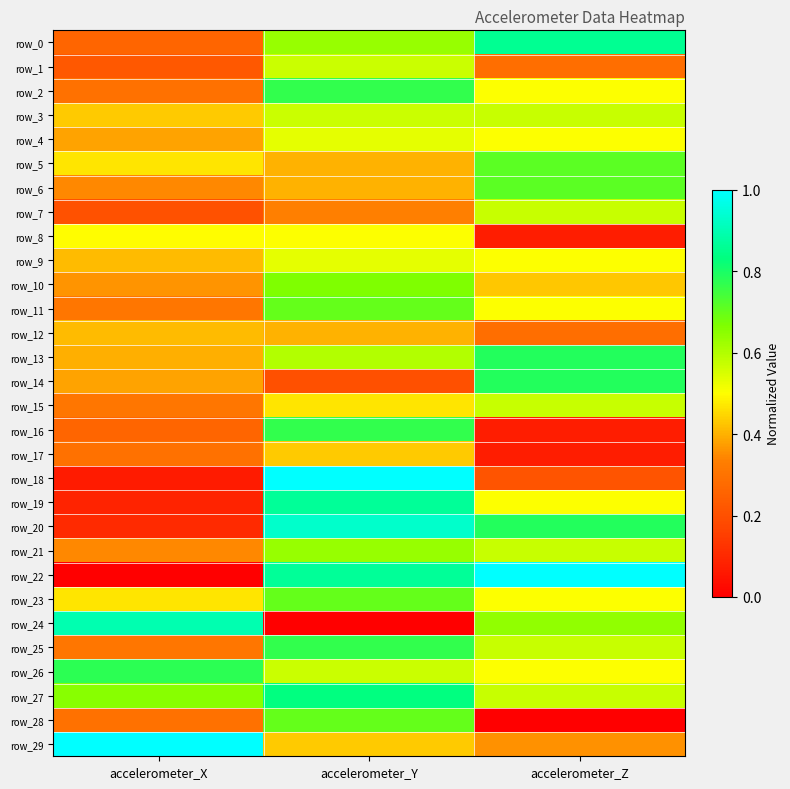

True or false: row_12 has a value of 0.1 at accelerometer_Z.

False